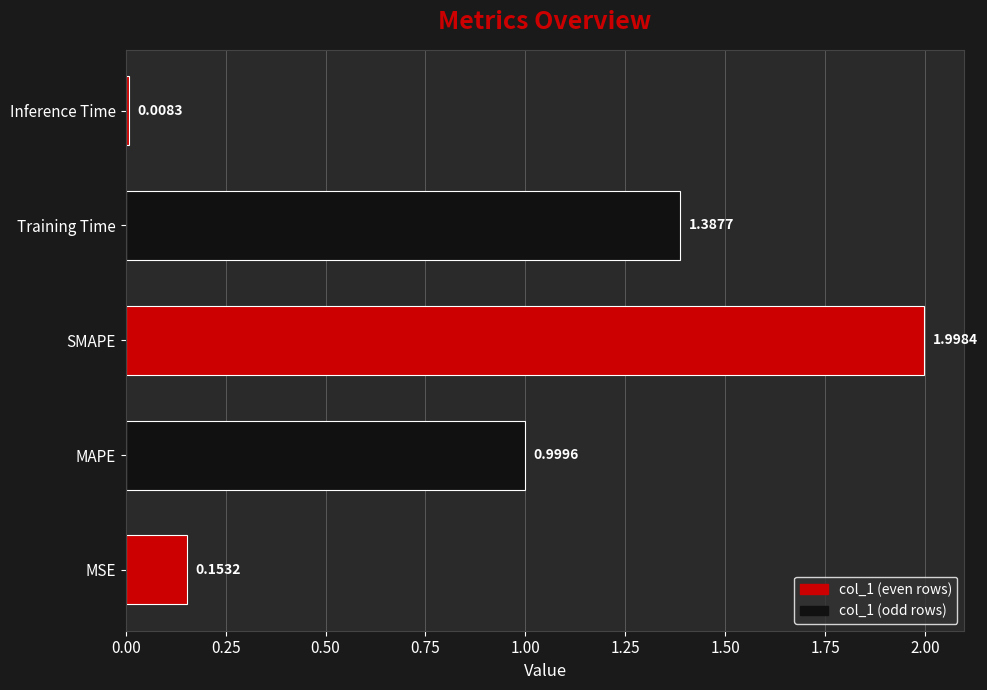

Where is the data nearest to the value 1?

MAPE